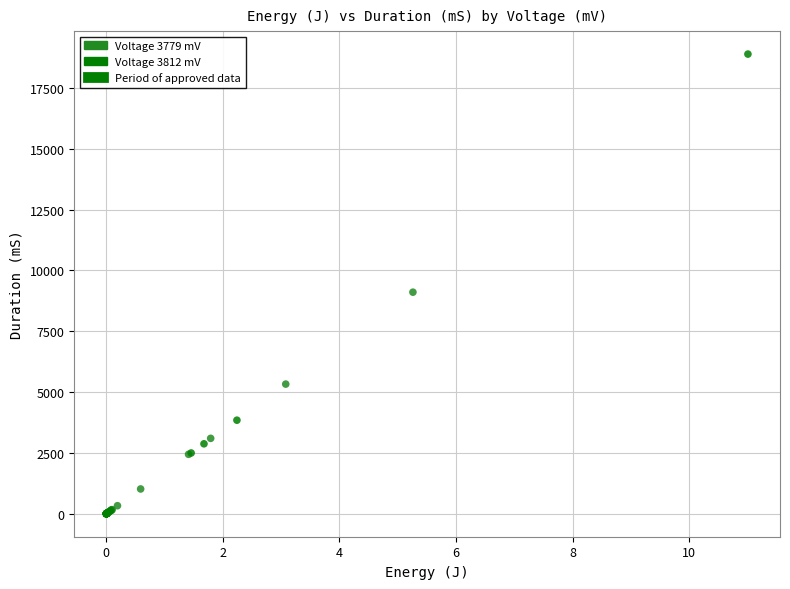

Which series contains the highest Y value?

Voltage 3812 mV